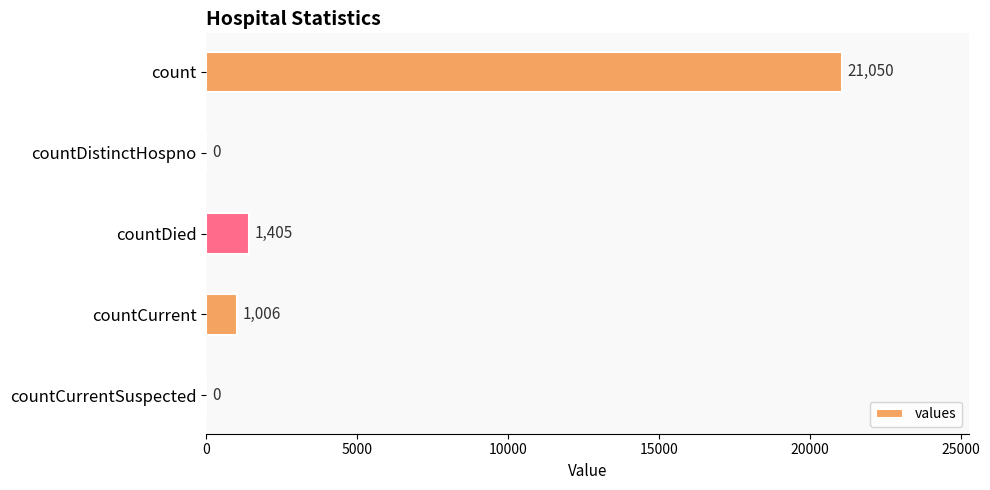

What is the greatest value displayed?

21050